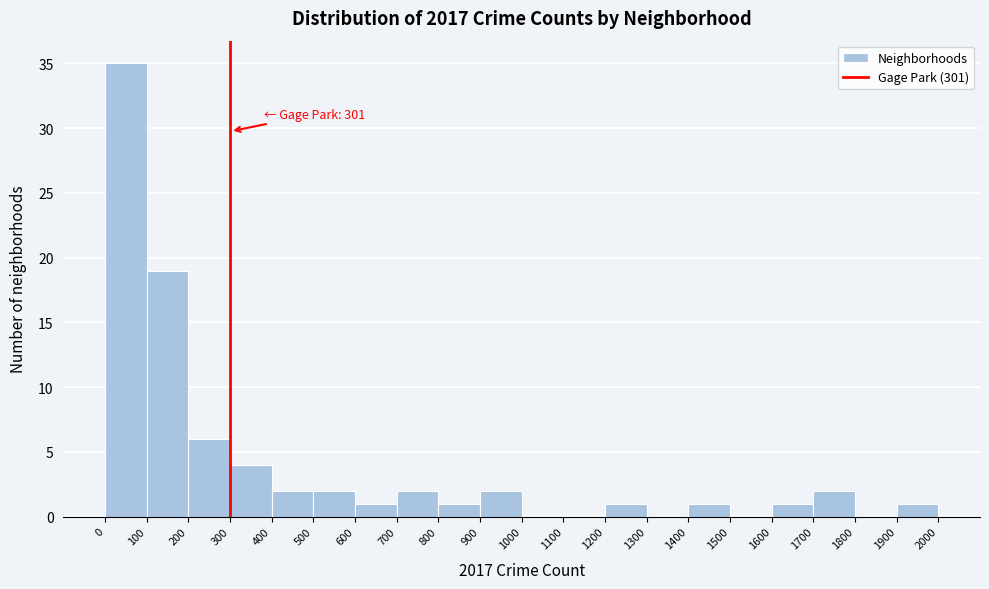

Over which range of the x-axis is the bar tallest?

0 to 100